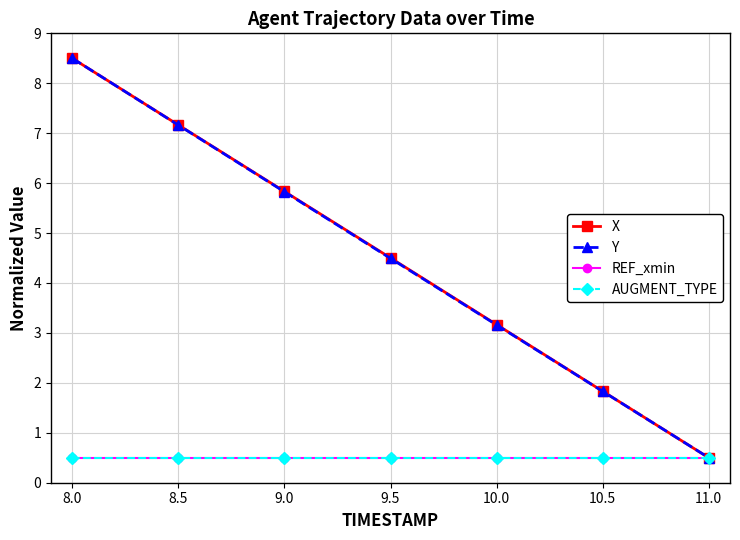

At which label does X first exceed 4?

8.0